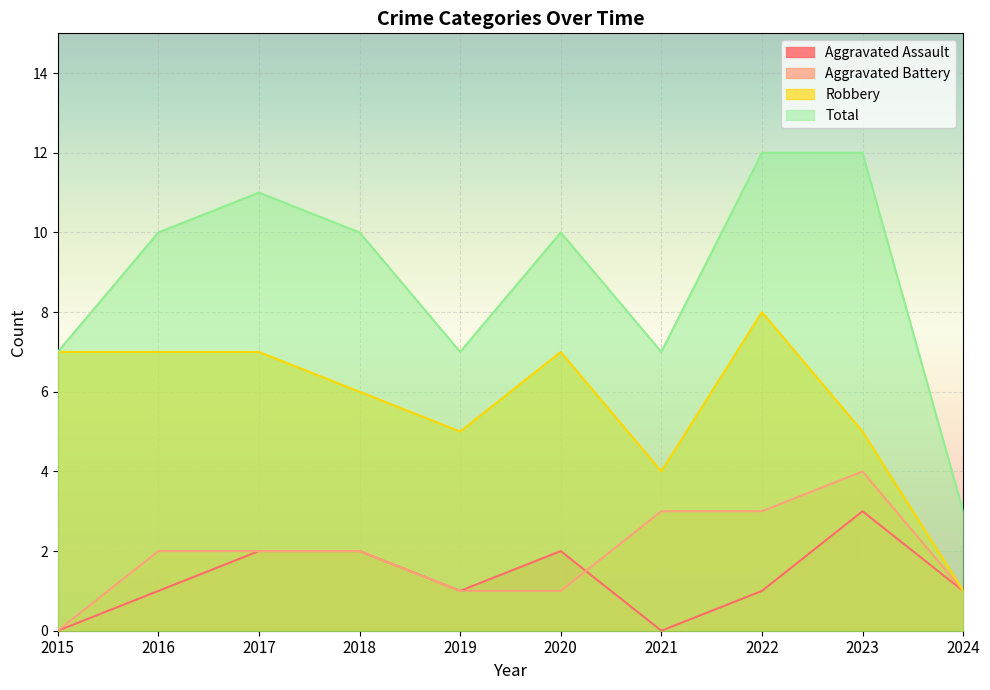

What is the average value of the Aggravated Battery series?

2